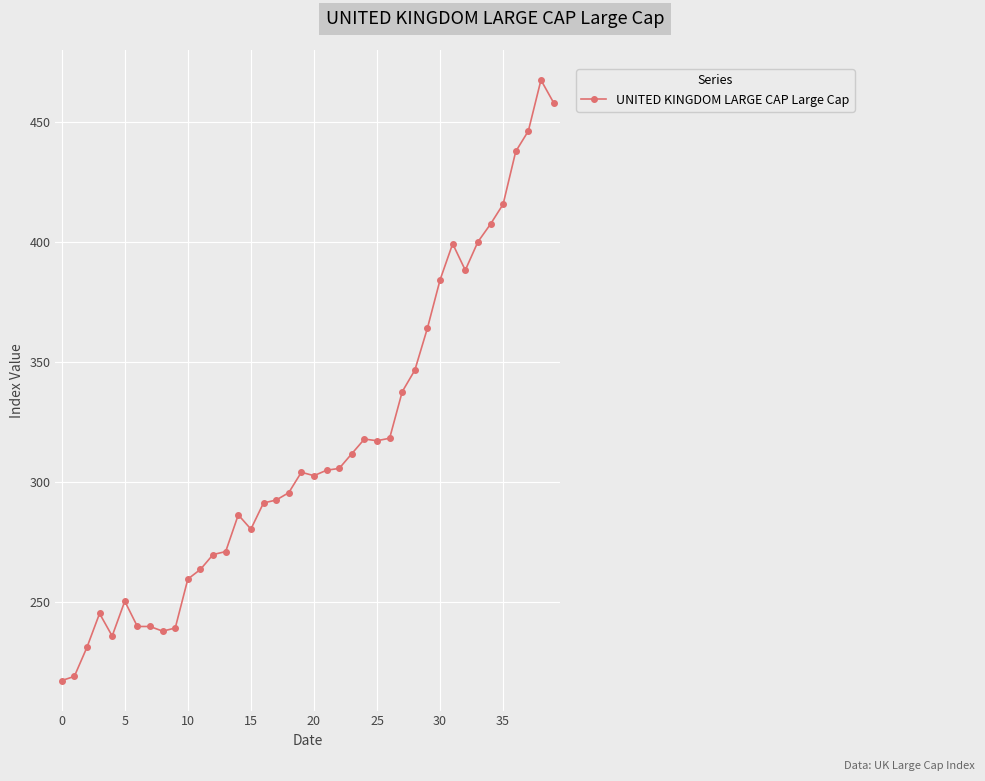

What is the sum of all values?

12599.1